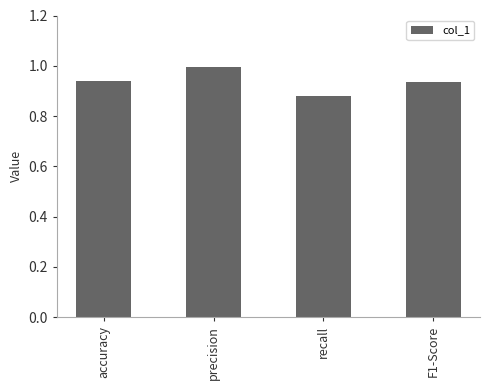

Which label corresponds to the smallest value in the chart?

recall